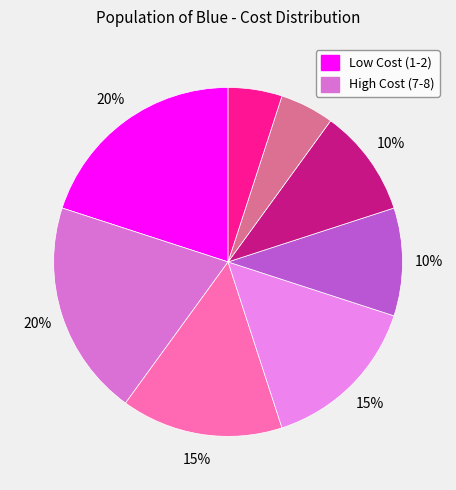

Count the number of slices in the pie.

8